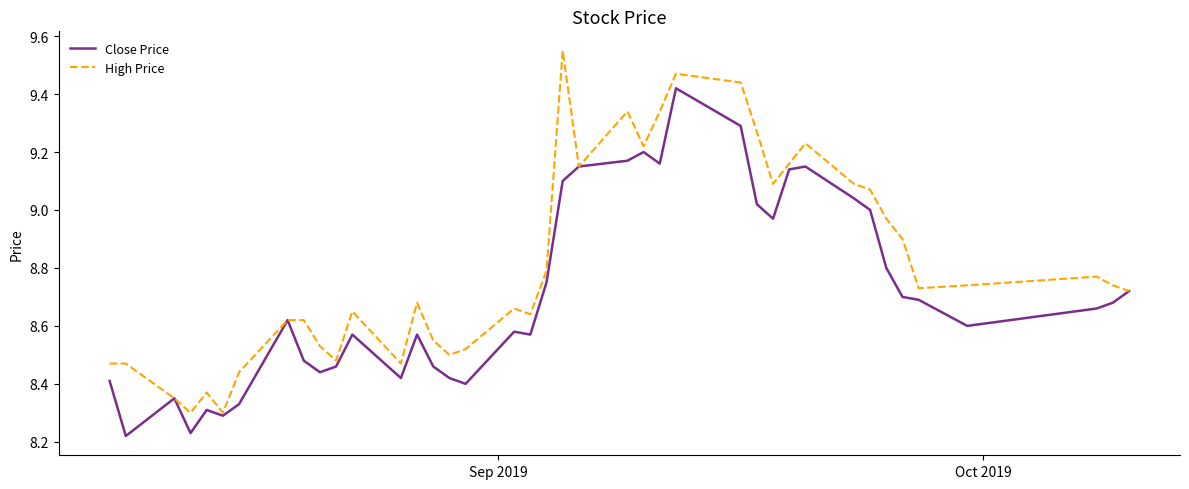

Rank the series by their maximum value, from highest to lowest.

High Price, Close Price